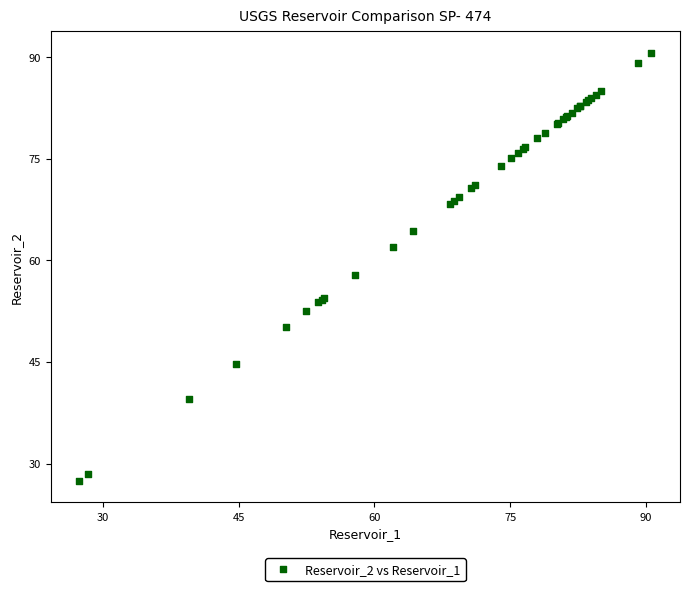

What Y value in the scatter plot is closest to 59?

57.8